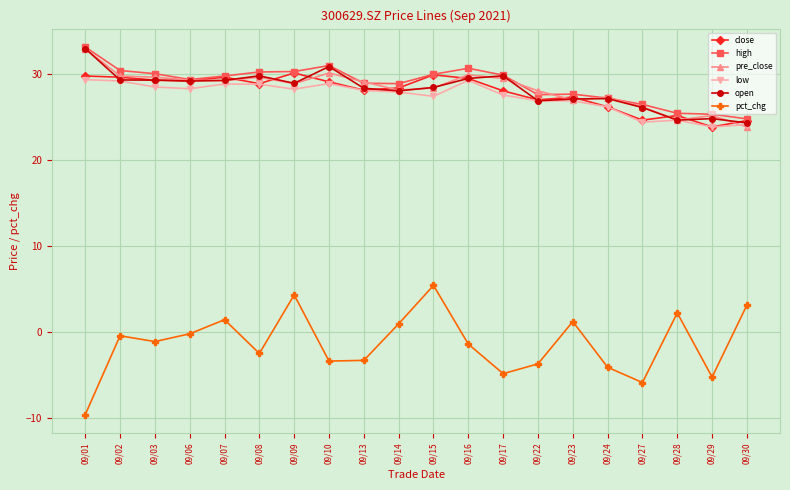

At which category does pct_chg reach its first local peak?

09/02